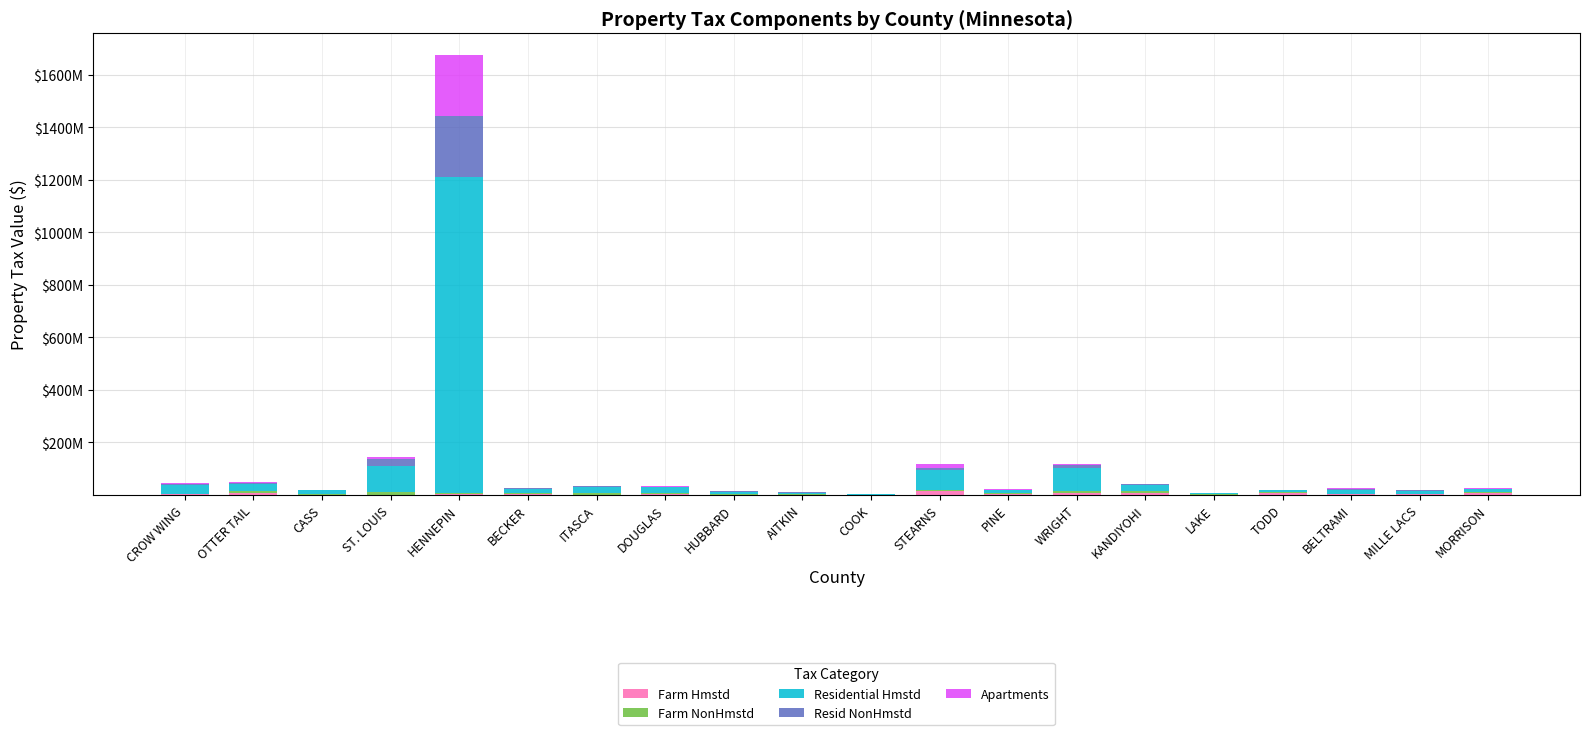

Read the Residential Hmstd value at OTTER TAIL.

26014192.0